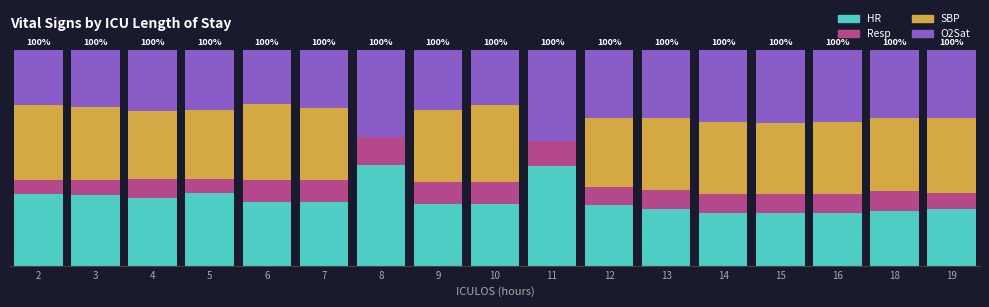

Does the chart contain stacked bars?

Yes